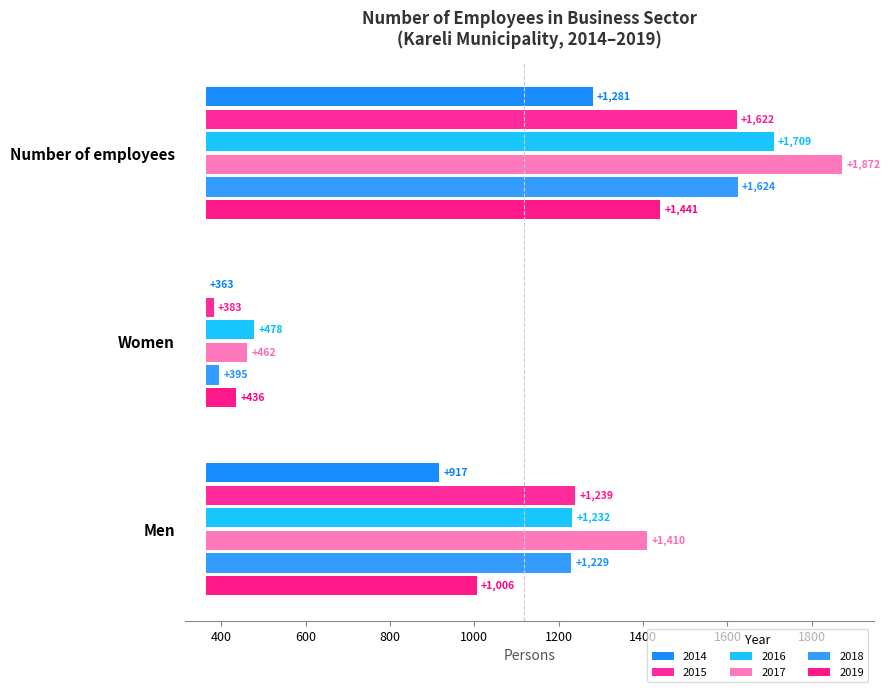

What position from the right is Men?

1